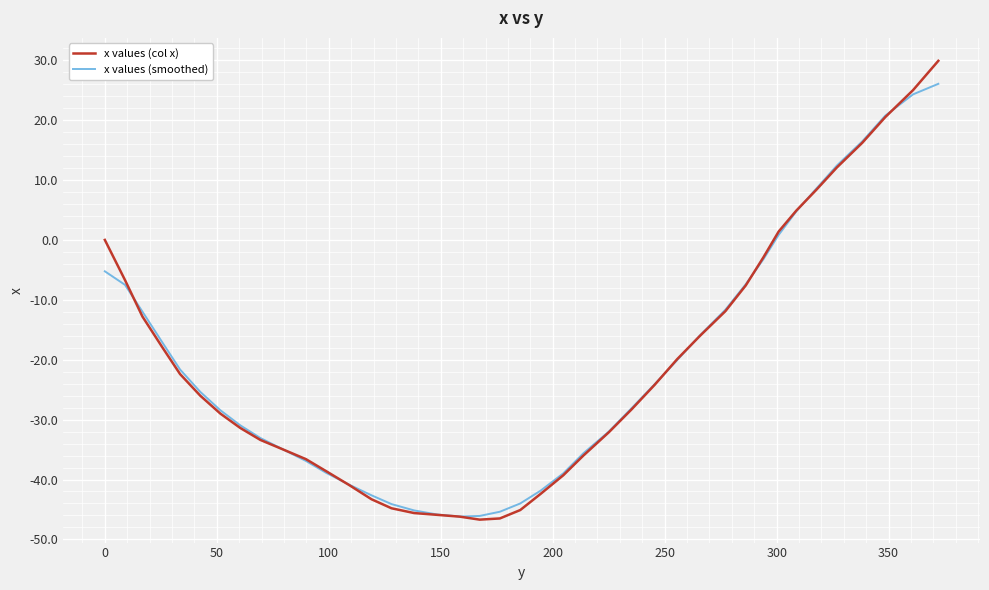

What is the difference between the maximum and minimum values in the x values (col x) series?

76.6